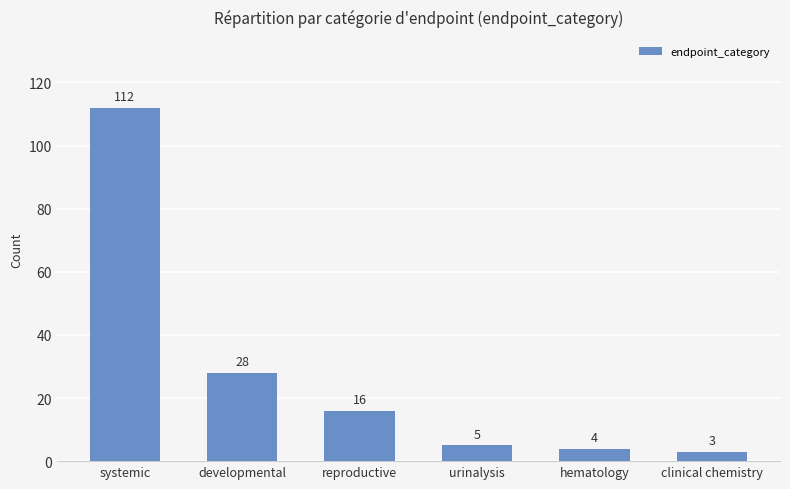

Reading left to right, transcribe all the data shown in this chart.

systemic=112	developmental=28	reproductive=16	urinalysis=5	hematology=4	clinical chemistry=3